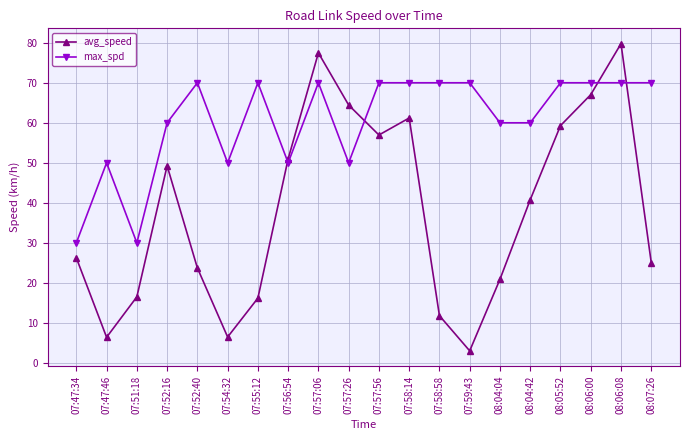

Between which two adjacent categories do max_spd and avg_speed first intersect?

07:55:12 and 07:56:54